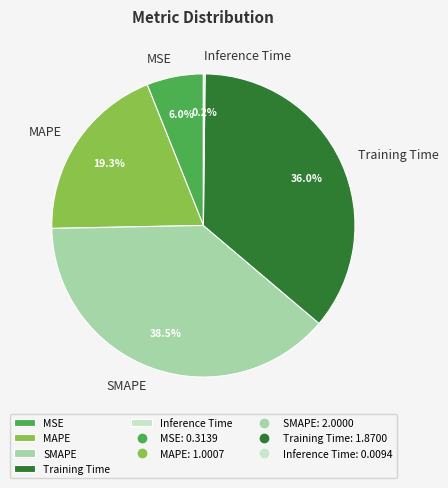

To the nearest percent, what portion does Training Time represent?

36%